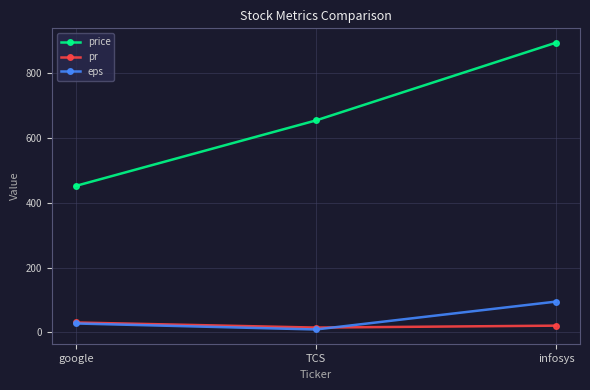

Reading right to left, transcribe all the data shown in this chart.

price: 894.0	654.0	452.0
pr: 20.8	14.9	30.5
eps: 95.0	9.0	27.5